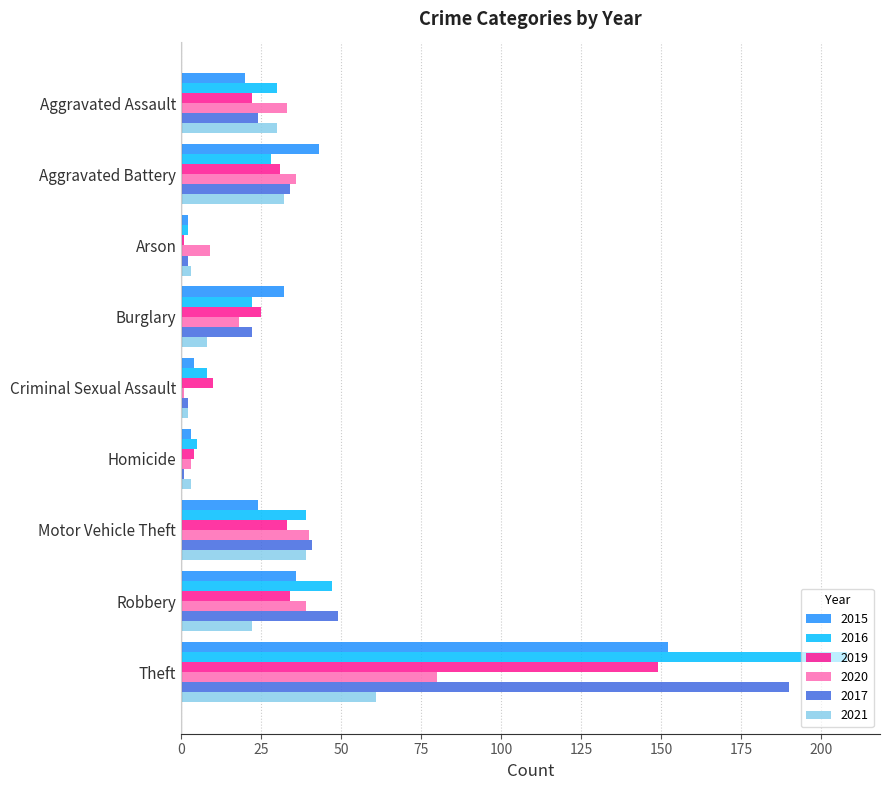

What is the smallest value displayed?

1